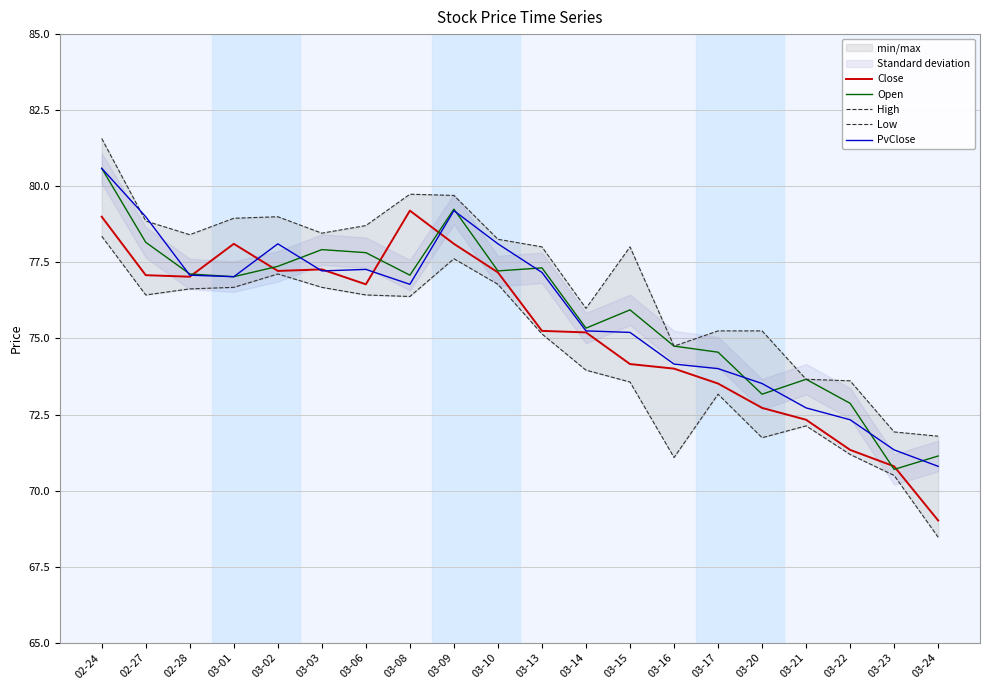

True or false: Low and PvClose cross at least once.

False